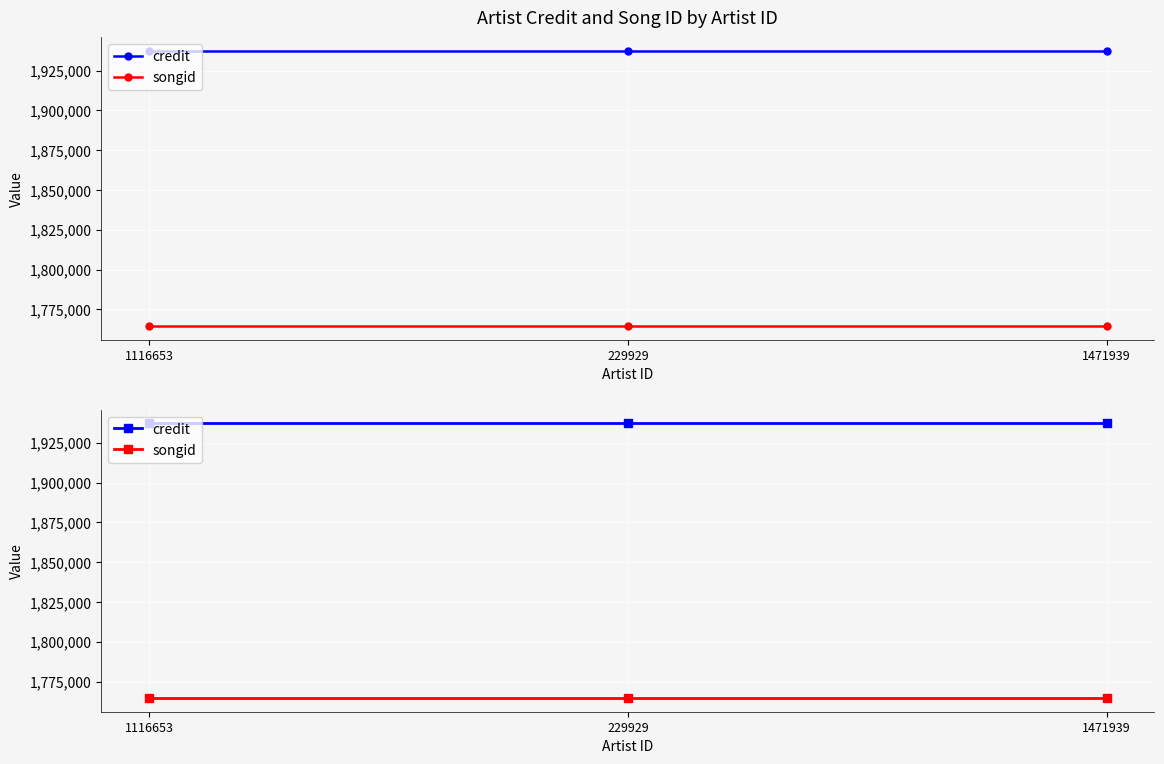

Rank the series by their maximum value, from highest to lowest.

credit, songid